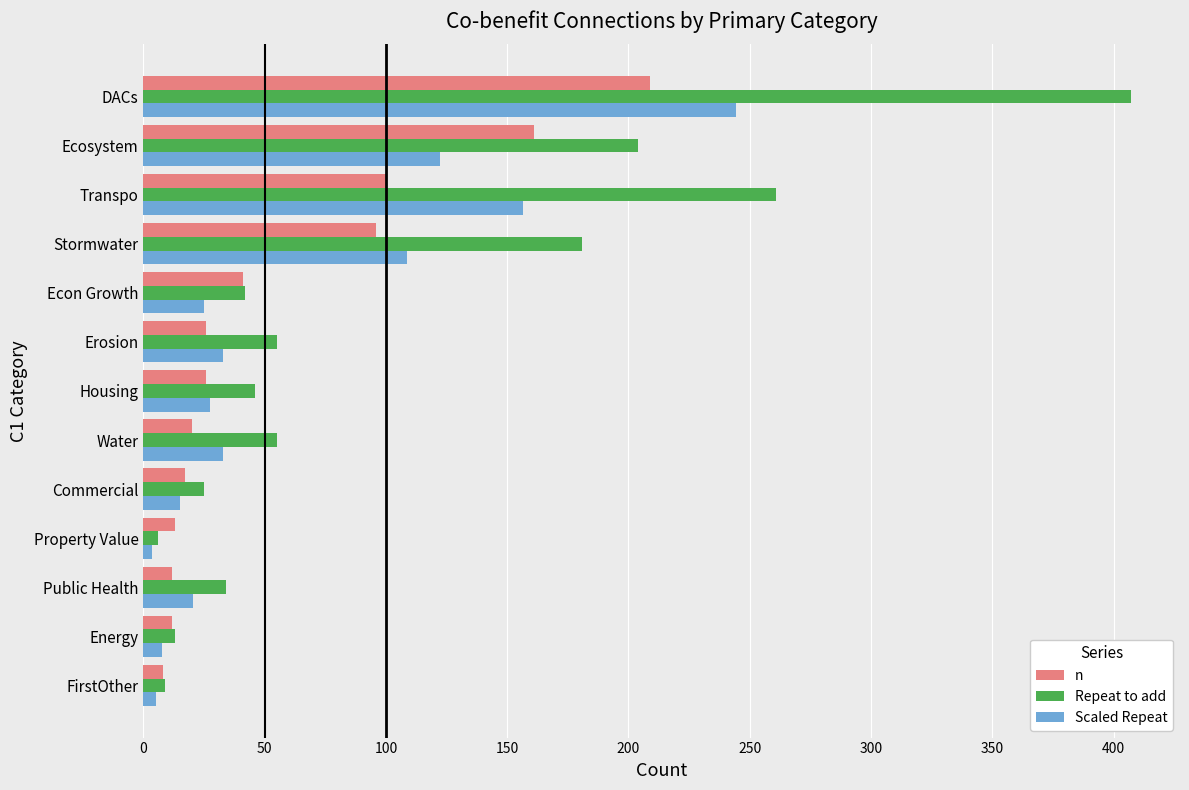

List the series in order of their peak value, highest first.

Repeat to add, Scaled Repeat, n